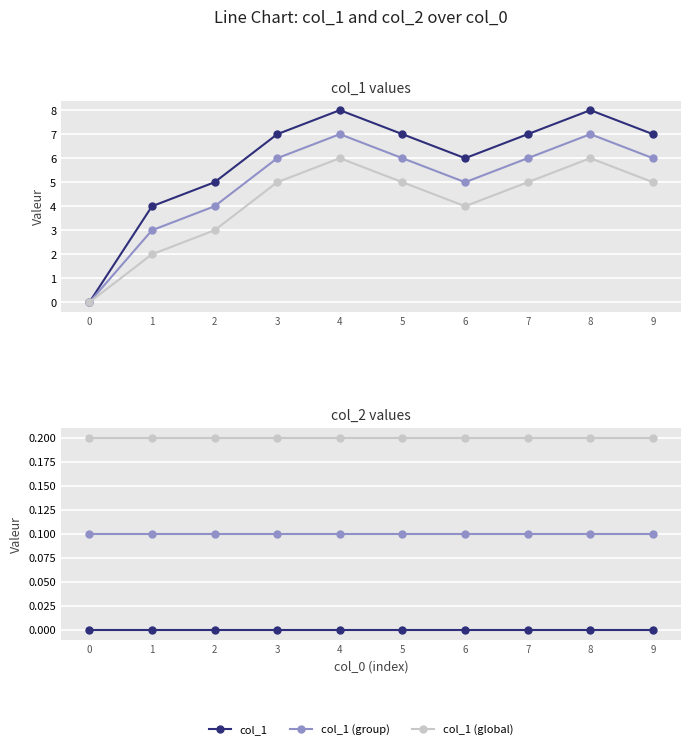

Is it true that col_1 (group) equals 6.0 at 7?

True